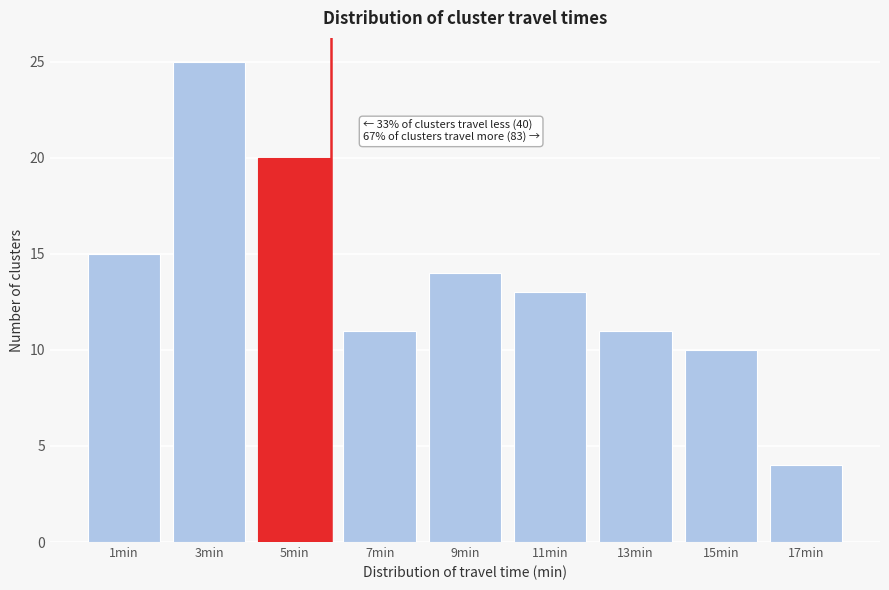

Reading left to right, transcribe all the data shown in this chart.

1min=15	3min=25	5min=20	7min=11	9min=14	11min=13	13min=11	15min=10	17min=4